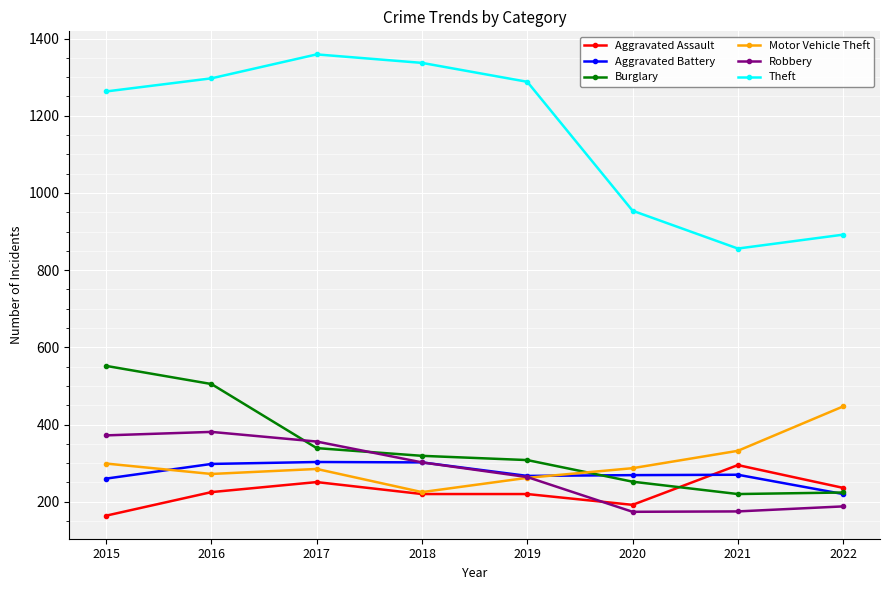

The Aggravated Battery series shows 260 at 2015. True or false?

True